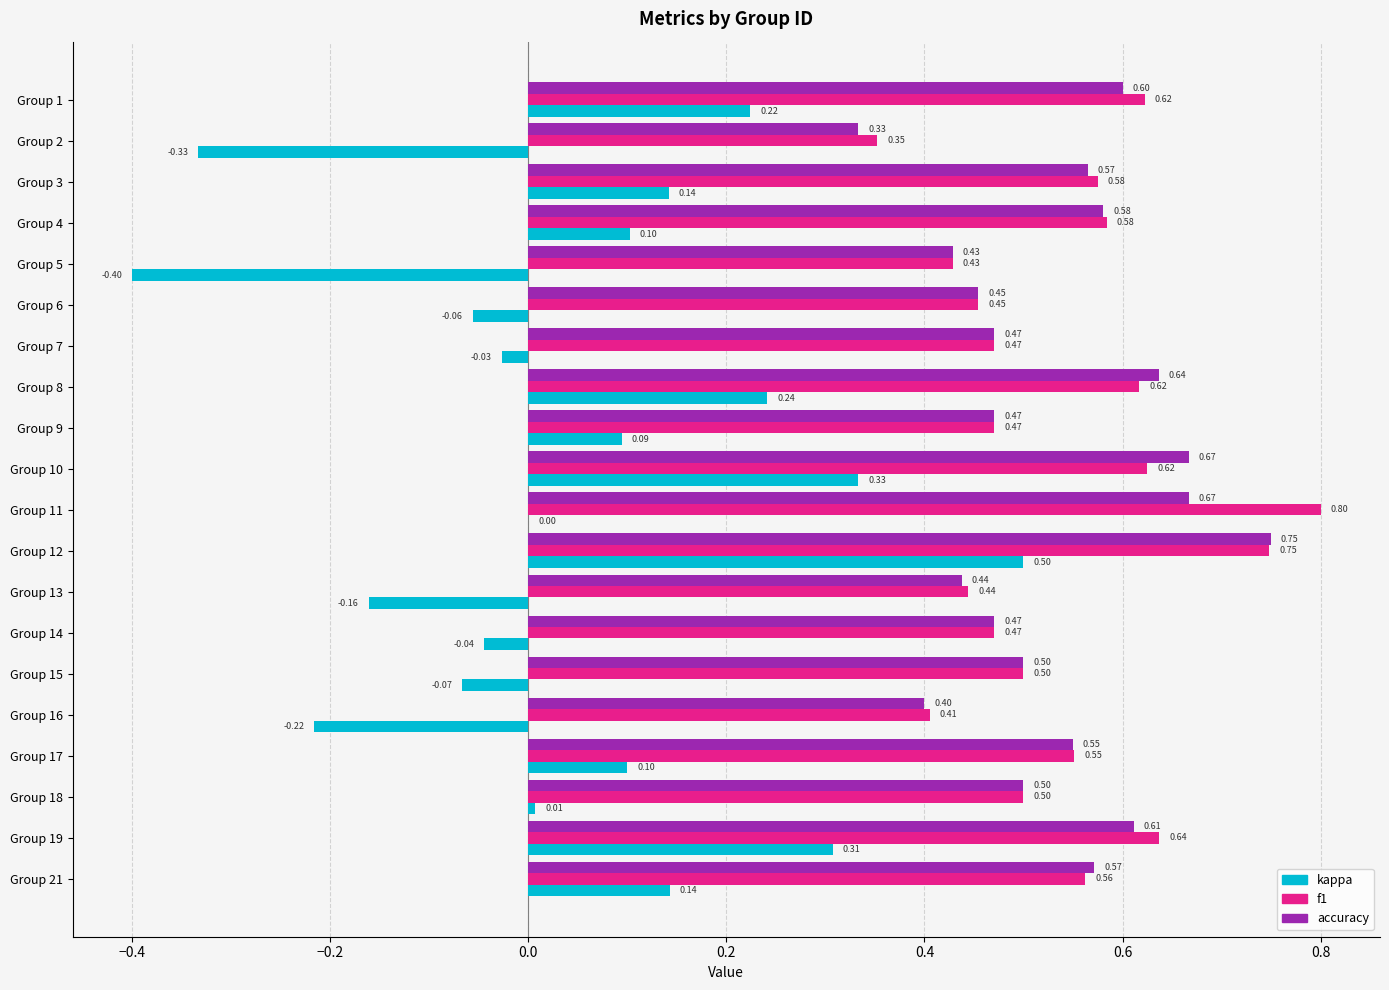

How many distinct data groups are displayed?

3